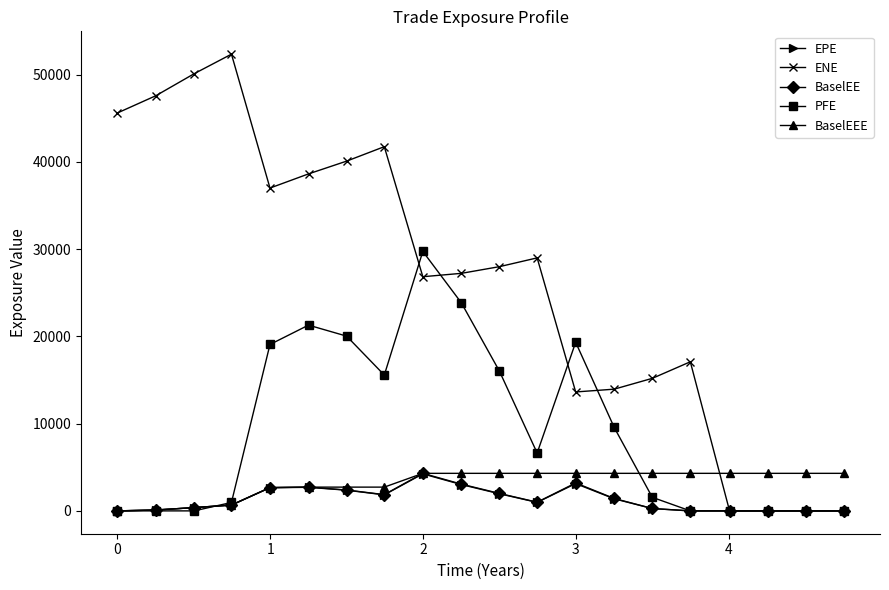

At how many categories does at least one series exceed 33317?

8